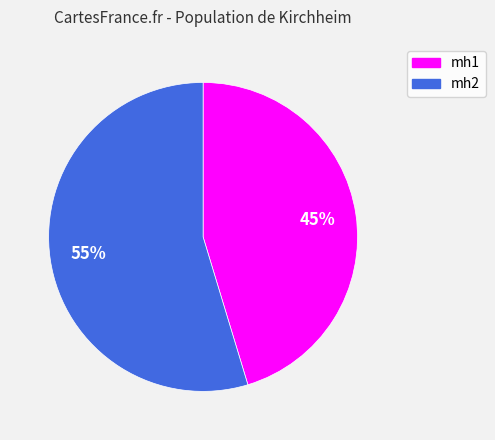

Is there any slice that represents more than half of the pie?

Yes